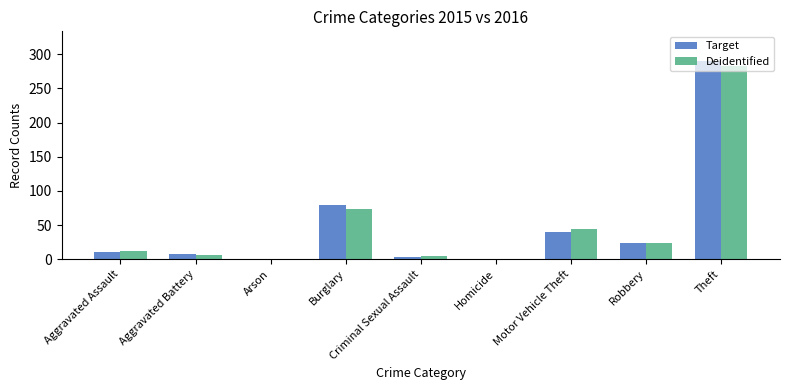

The Target series shows 24 at Robbery. True or false?

True